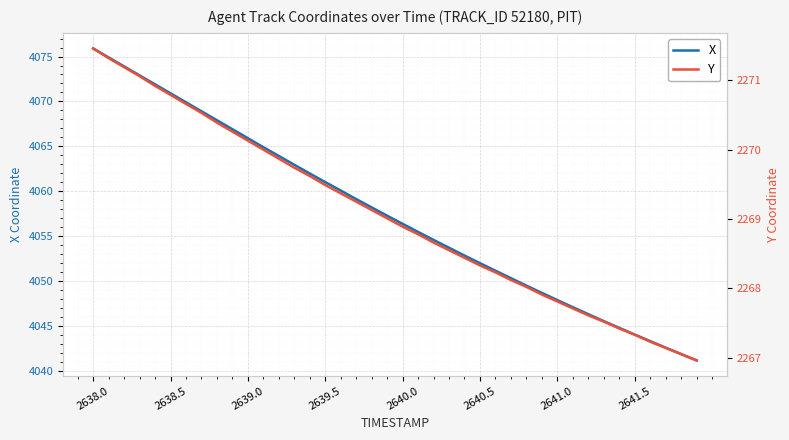

True or false: X and Y intersect in this chart.

False